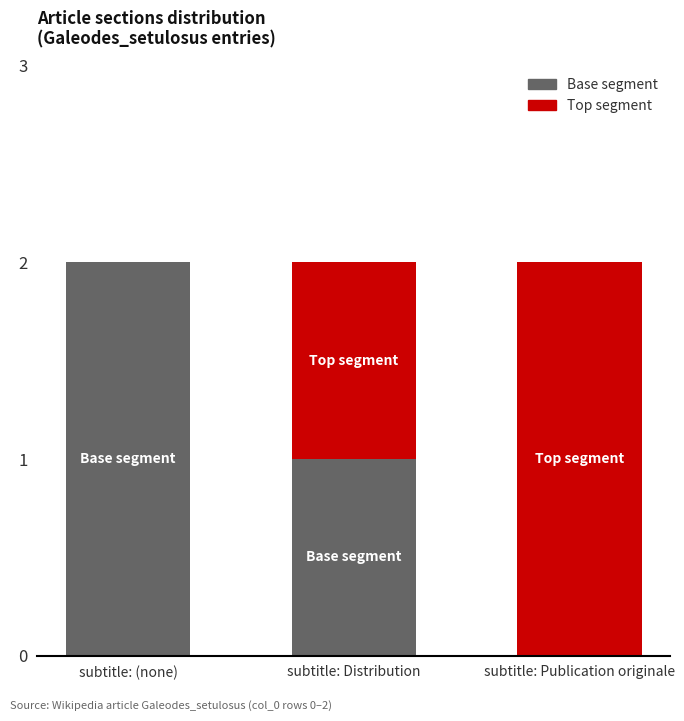

Is it true that Base segment equals 1 at subtitle: Distribution?

True